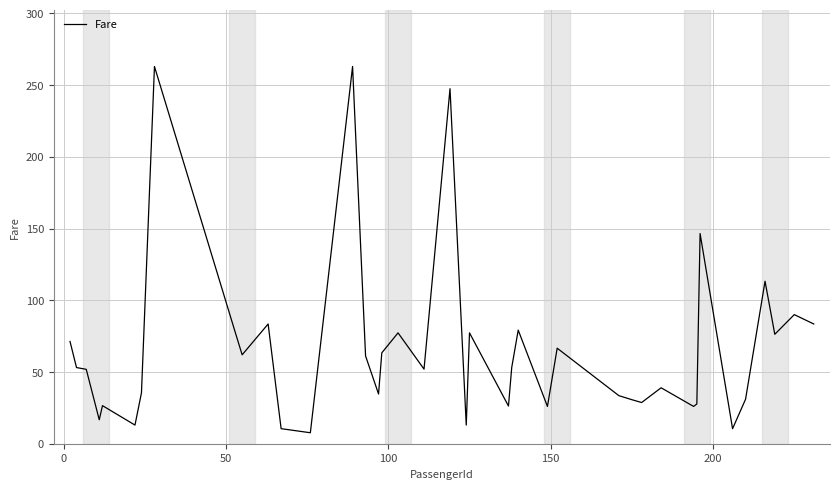

What is the maximum value shown in the chart?

263.0